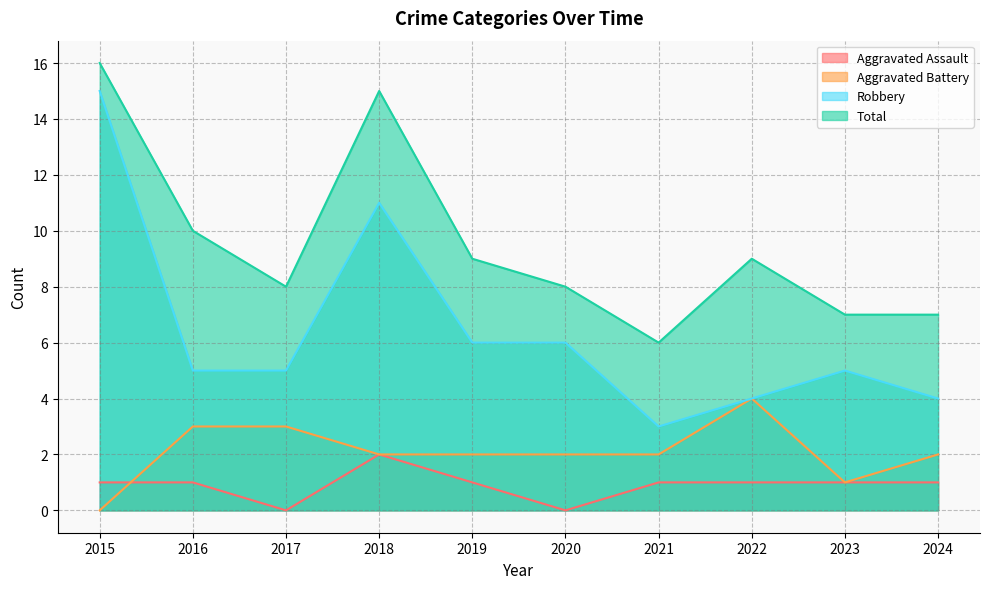

True or false: Total has a value of 8 at 2017.

True